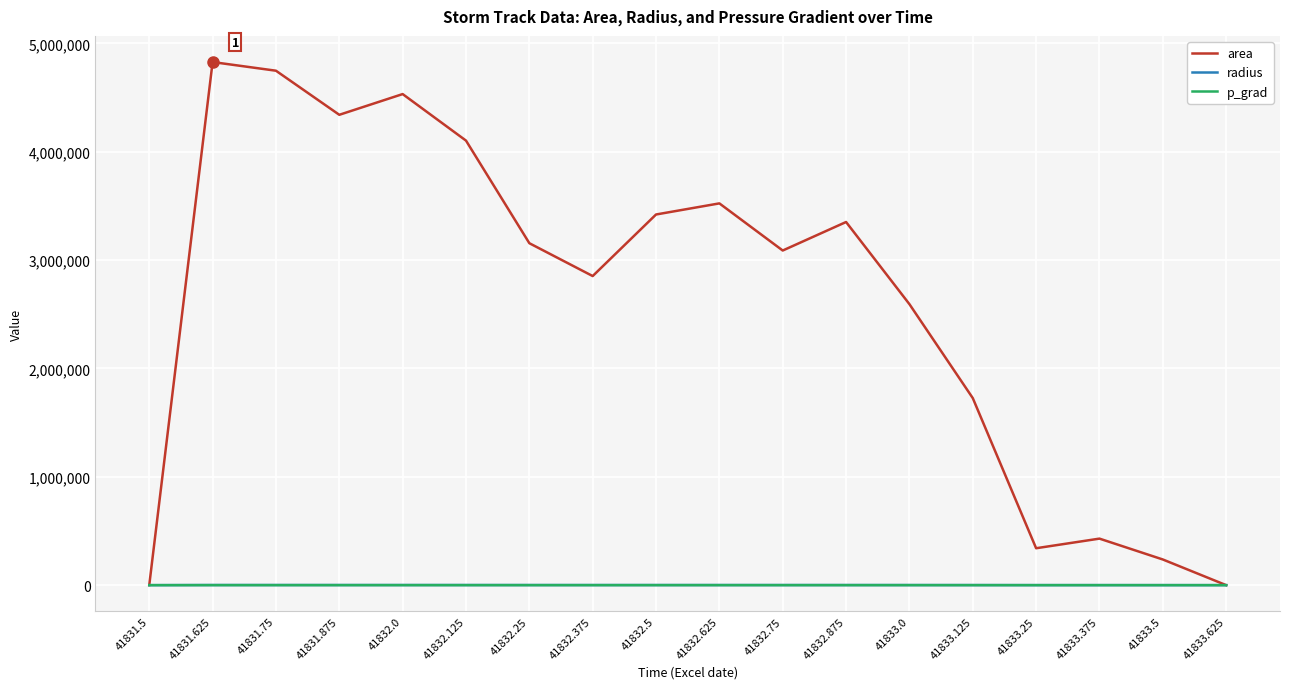

Which series has the largest total across all categories?

area